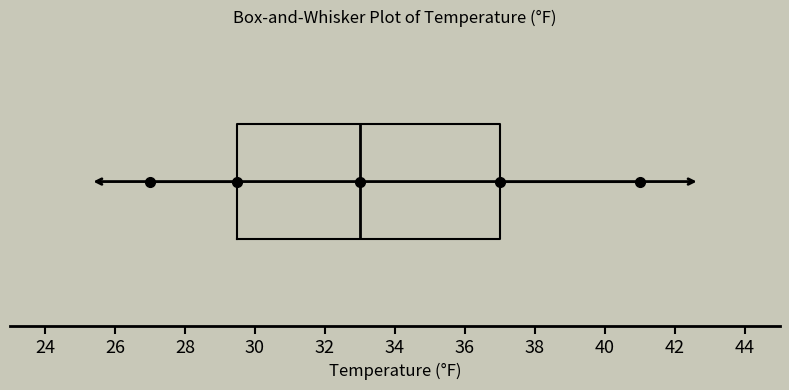

Read this box plot against the x-axis: the position of the median line, the range covered by the box, and the ends of both whiskers. The values are not printed on the chart, so give them approximately, as read against the axis.

median 33.0, box 29.6 to 37.0, whiskers 27.0 to 41.0